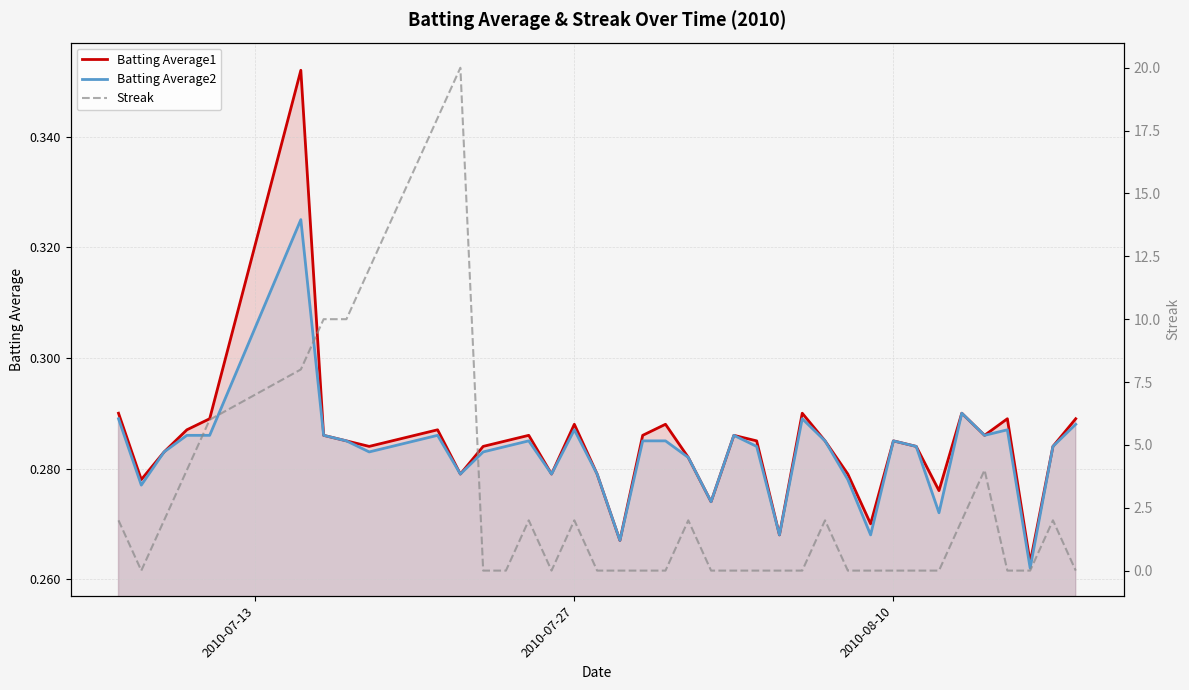

Is it true that Streak equals 0.7 at 28?

False